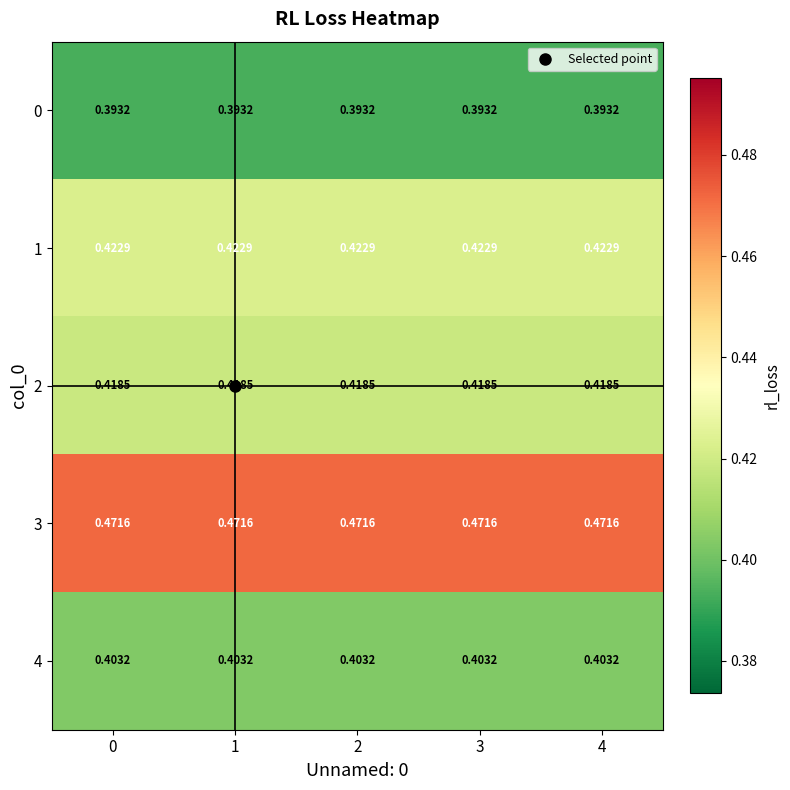

Is the value of 4 at 2 greater than the value of 1 at 0?

No